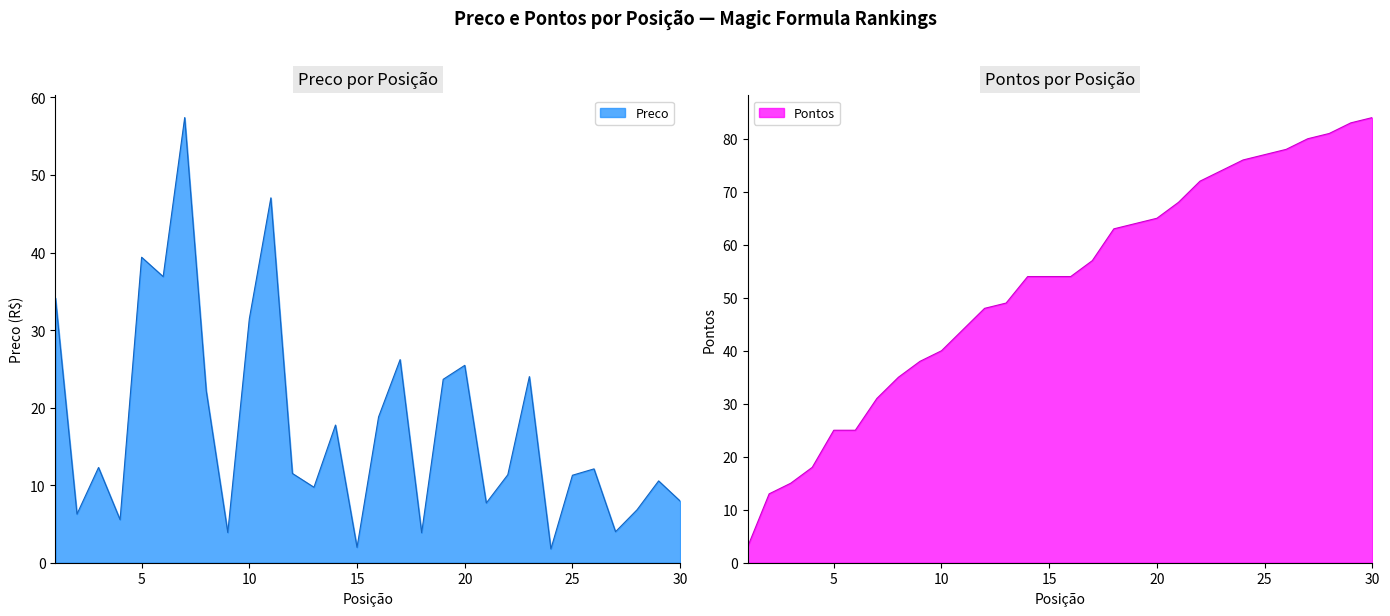

Which label corresponds to the smallest value in the chart?

24